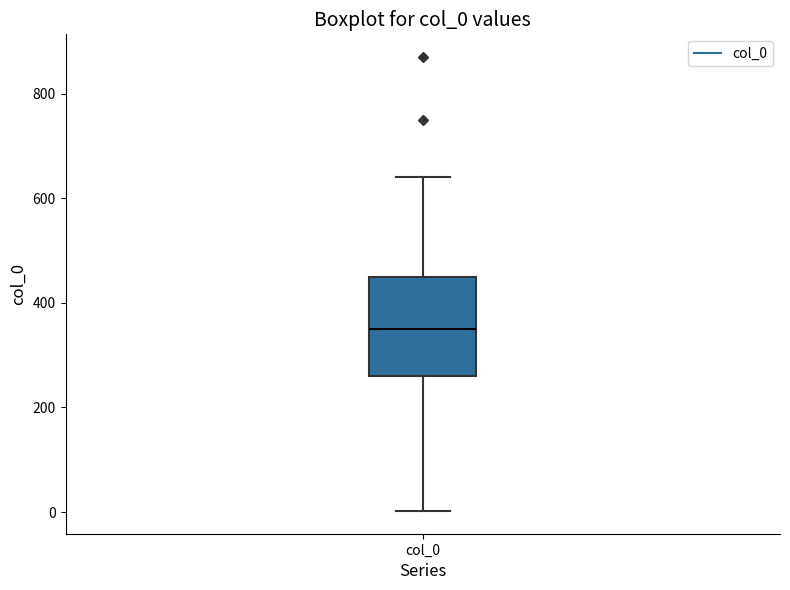

Read this box plot against the y-axis: the position of the median line, the range covered by the box, and the ends of both whiskers. The values are not printed on the chart, so give them approximately, as read against the axis.

median 360, box 260 to 460, whiskers 0 to 640